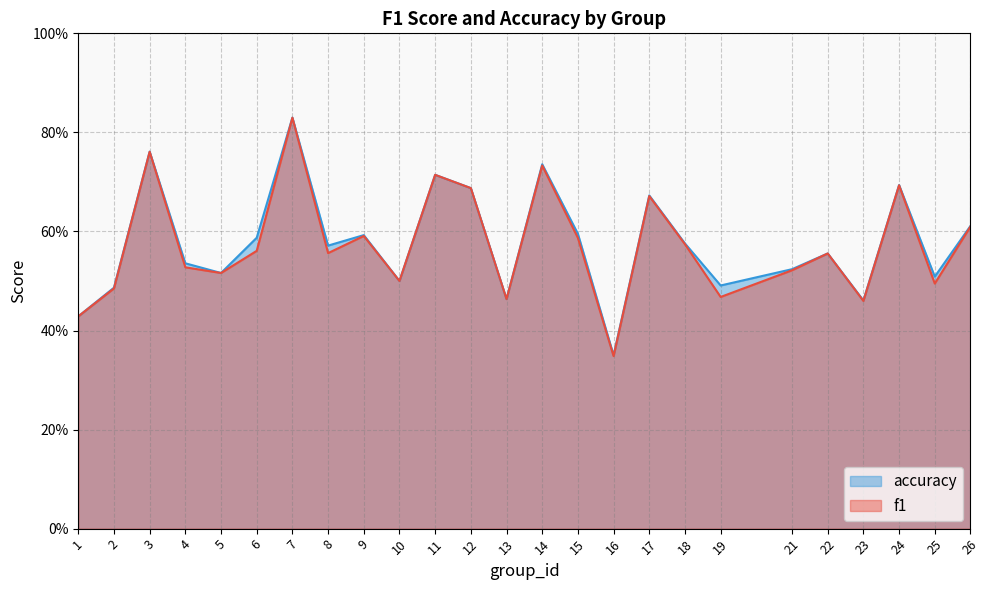

Reading right to left, list all the values displayed in this chart.

f1: 0.6	0.5	0.7	0.5	0.6	0.5	0.5	0.6	0.7	0.3	0.6	0.7	0.5	0.7	0.7	0.5	0.6	0.6	0.8	0.6	0.5	0.5	0.8	0.5	0.4
accuracy: 0.6	0.5	0.7	0.5	0.6	0.5	0.5	0.6	0.7	0.3	0.6	0.7	0.5	0.7	0.7	0.5	0.6	0.6	0.8	0.6	0.5	0.5	0.8	0.5	0.4